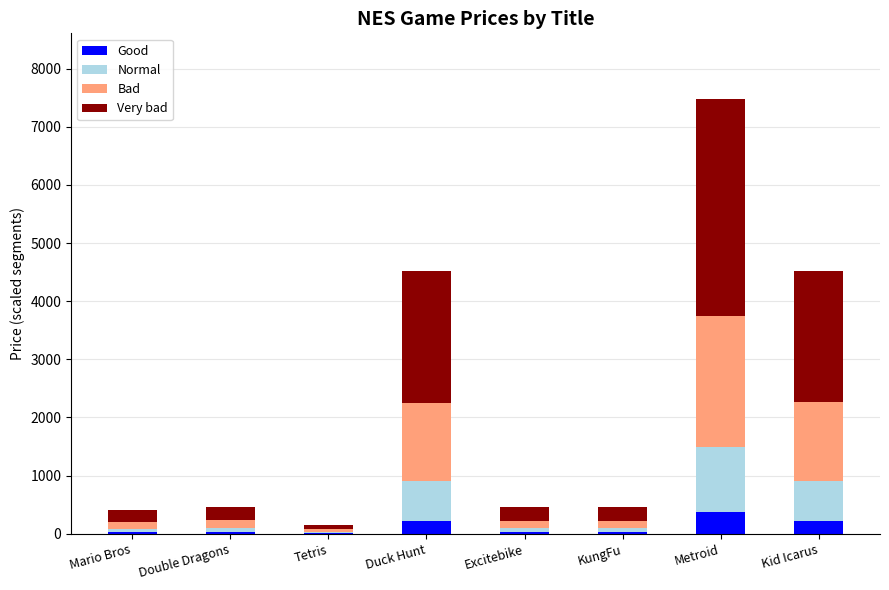

How many categories are shown in the chart?

8